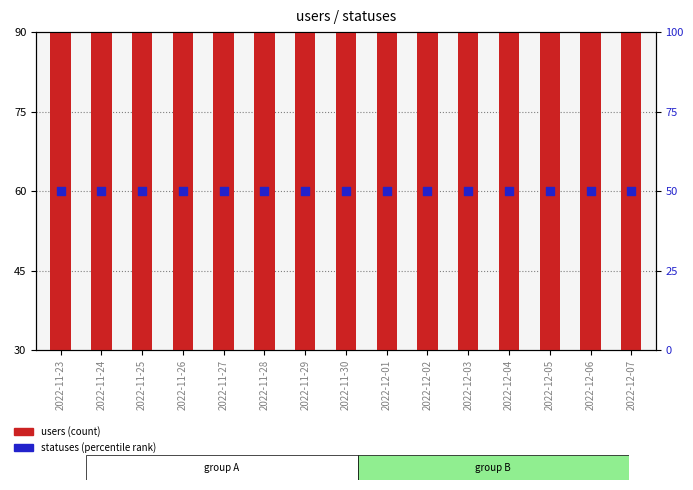

What are all the series names shown in the legend?

users (count), statuses (percentile rank)